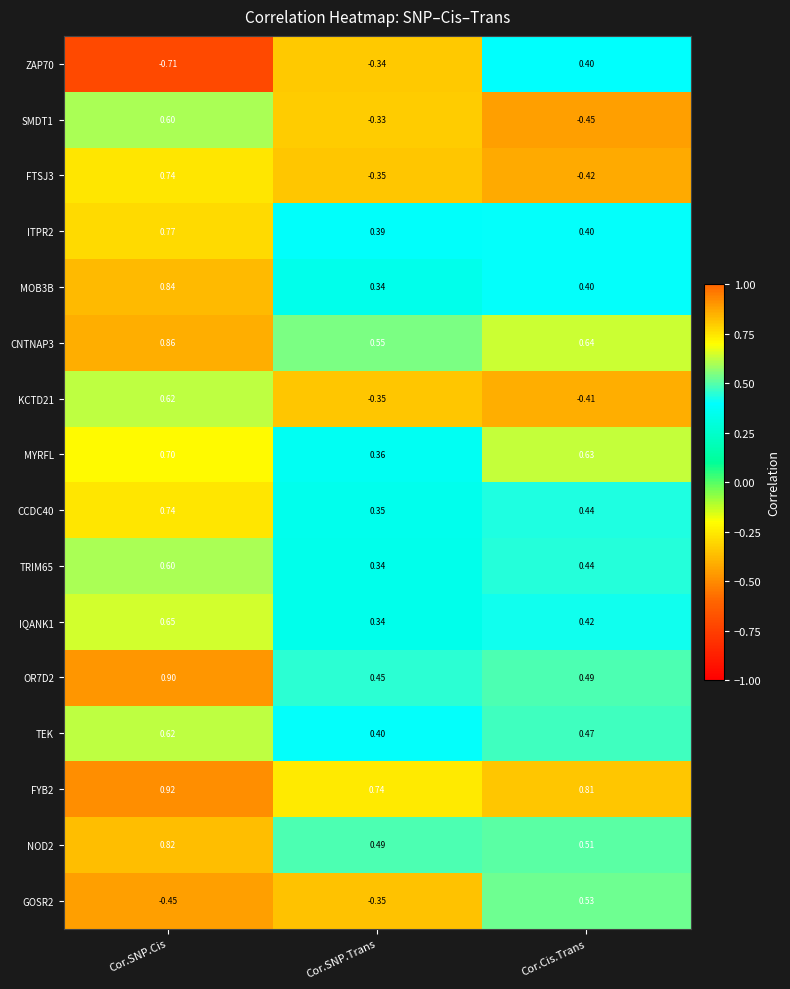

Where does the SMDT1 series first go above 0?

Cor.SNP.Cis